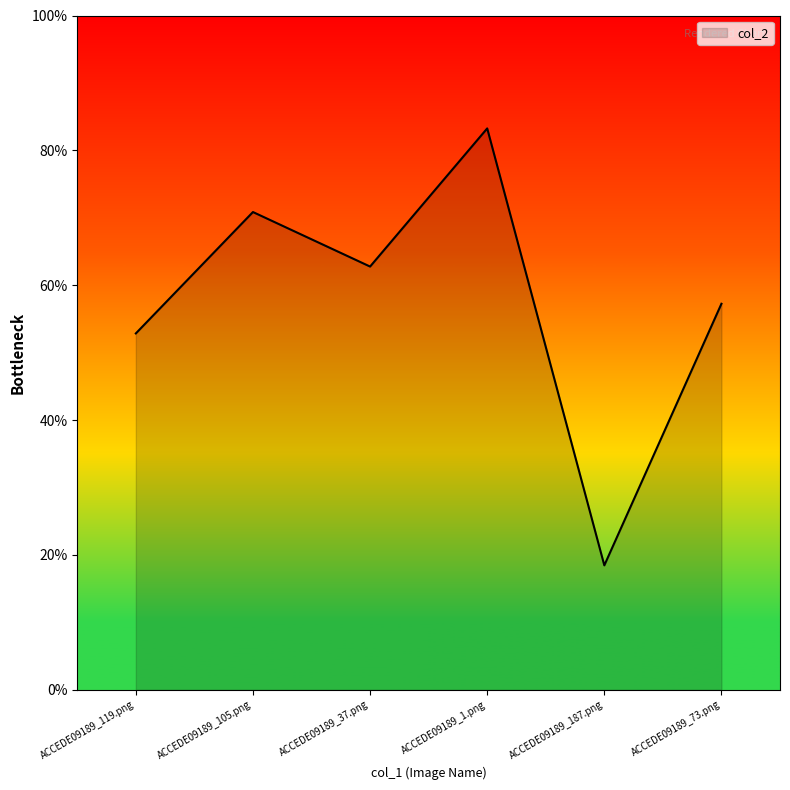

What is the label of the 5th point from the right?

ACCEDE09189_105.png